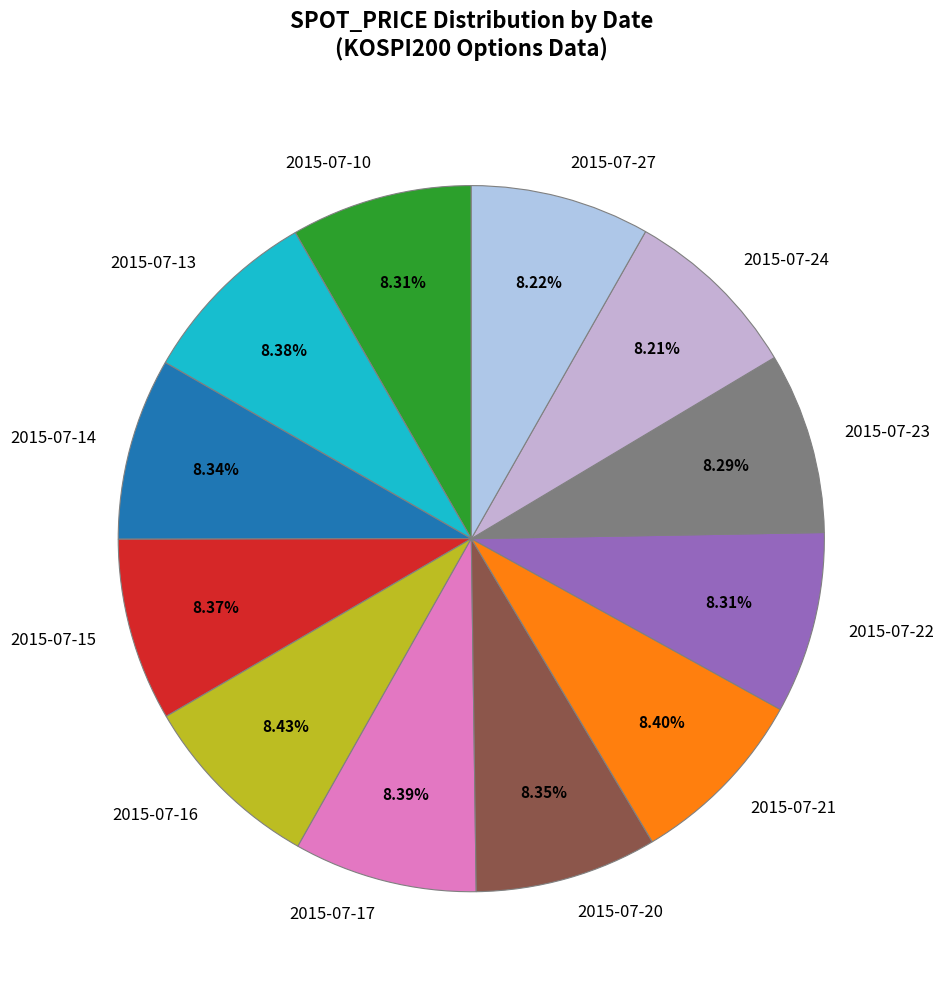

Do 2015-07-27 and 2015-07-16 together represent more than half of the pie?

No